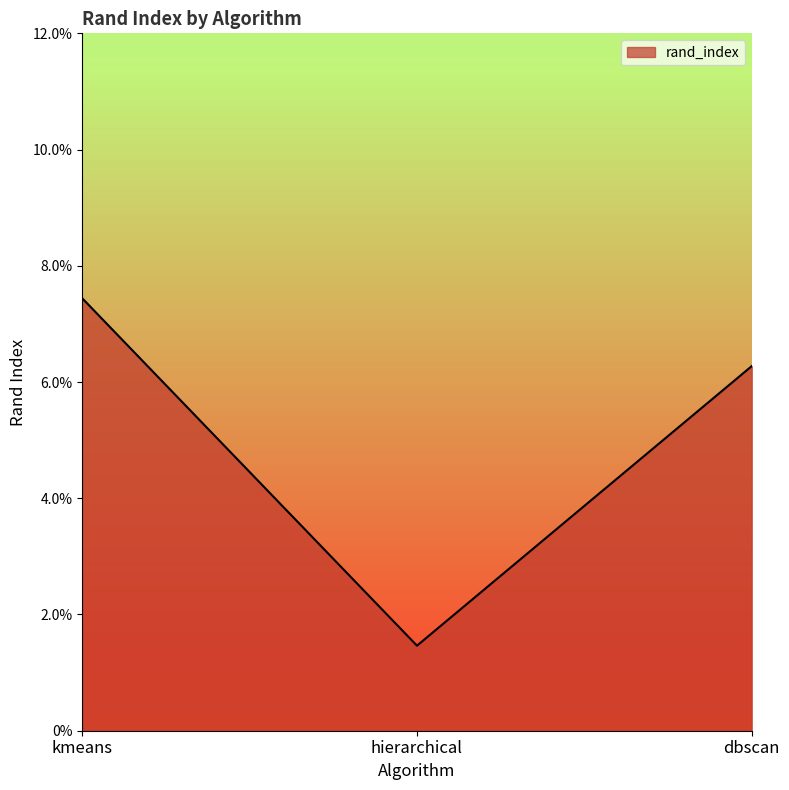

Which category has the lowest value across all series?

hierarchical